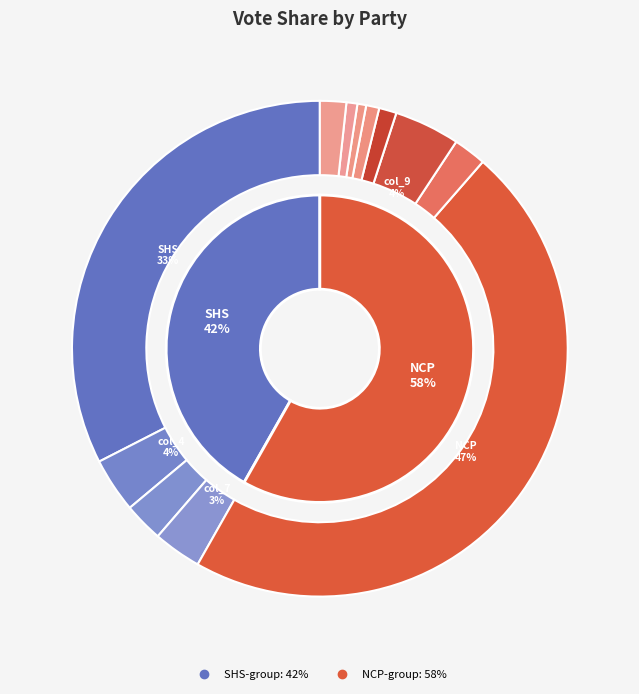

Rank the categories by value from highest to lowest.

NCP, SHS, col_9, col_4, col_7, col_5, AIMIM, col_14, col_10, col_11, col_13, col_12